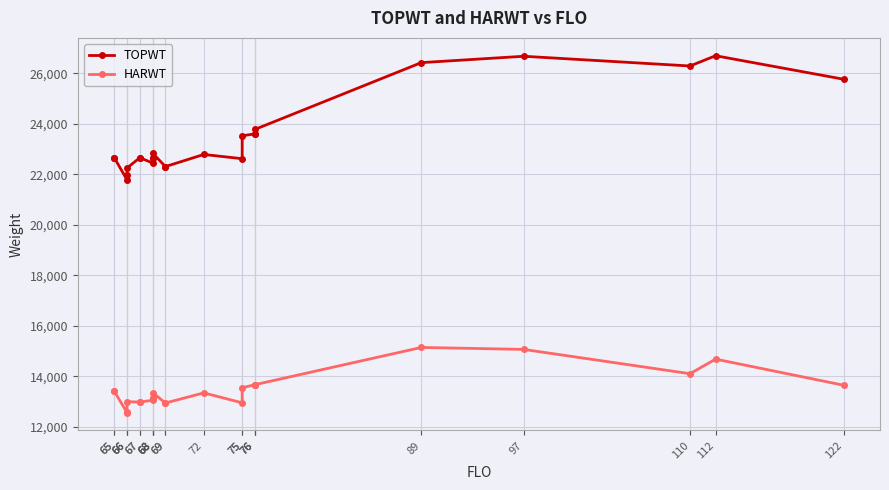

What is the lowest value of the TOPWT series?

21785